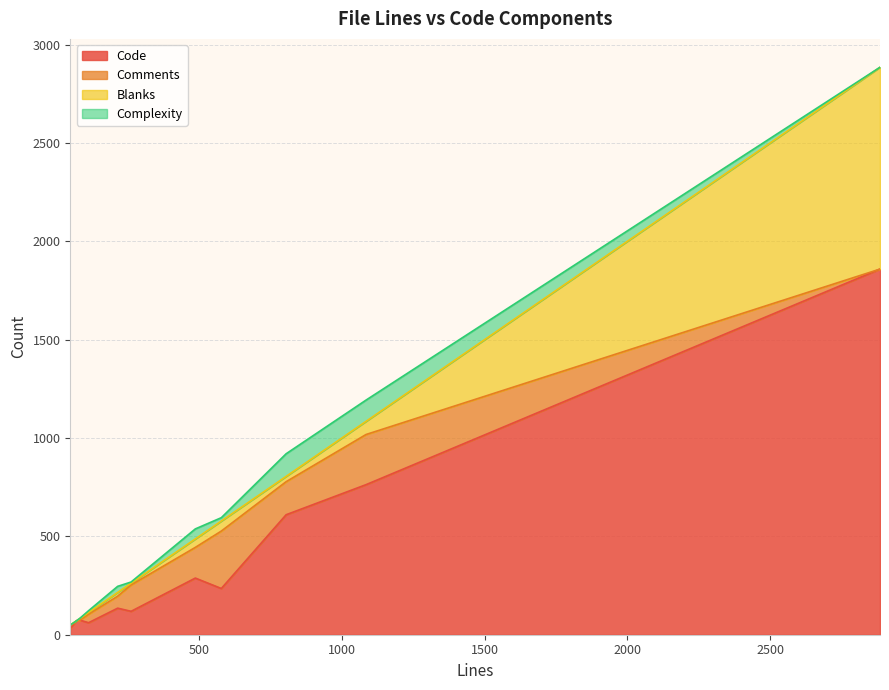

True or false: Complexity has a value of 6 at 262.

True